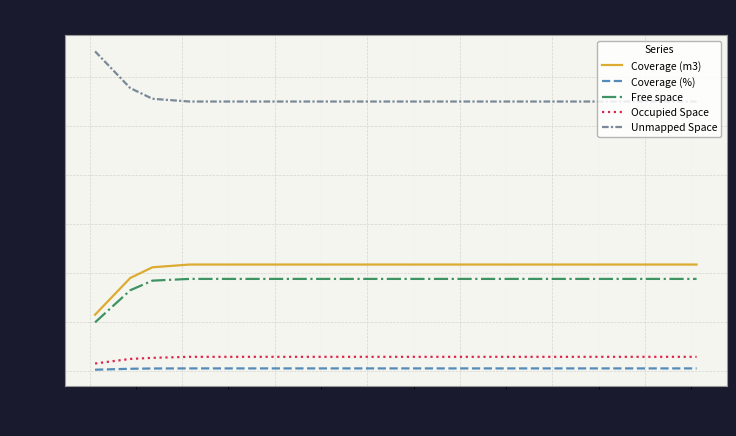

How many lines are shown in the chart?

5